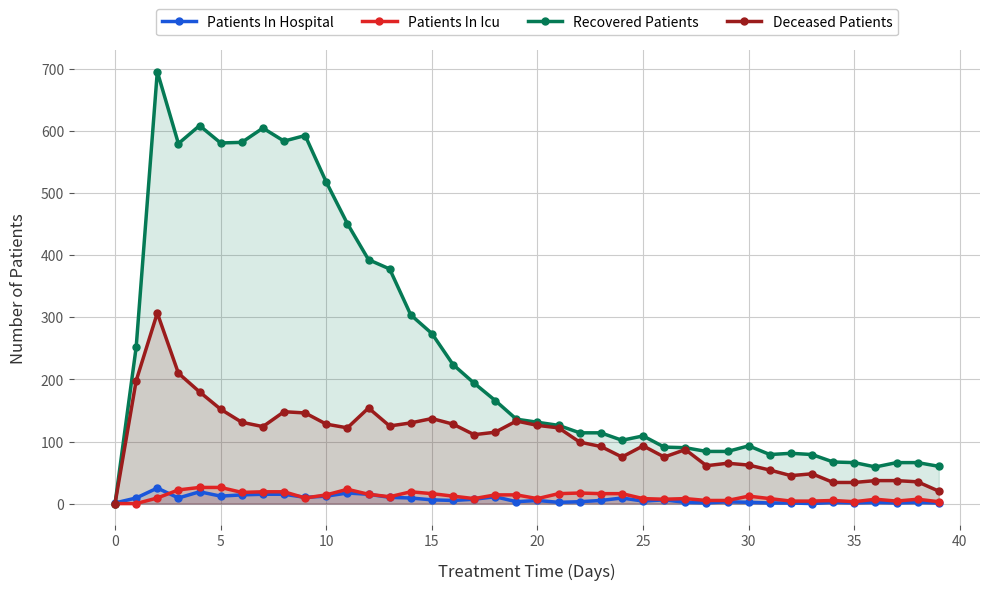

What is the highest value of the Recovered Patients series?

696